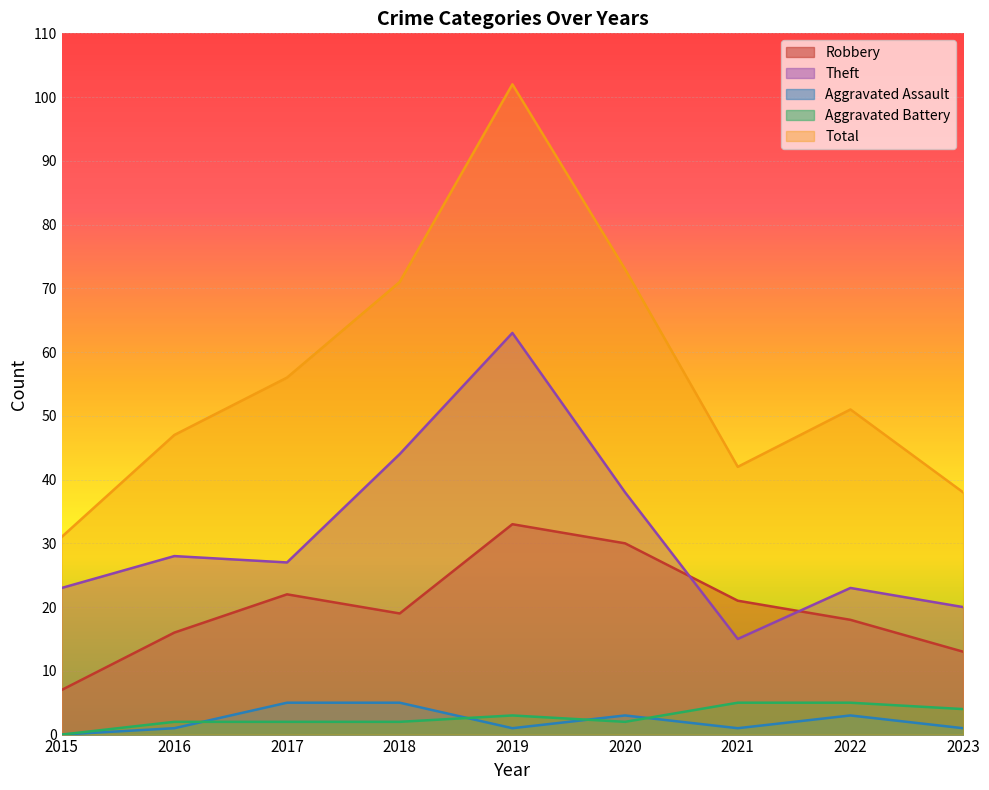

Reading right to left, list all the values displayed in this chart.

Robbery: 13	18	21	30	33	19	22	16	7
Theft: 20	23	15	38	63	44	27	28	23
Aggravated Assault: 1	3	1	3	1	5	5	1	0
Aggravated Battery: 4	5	5	2	3	2	2	2	0
Total: 38	51	42	73	102	71	56	47	31